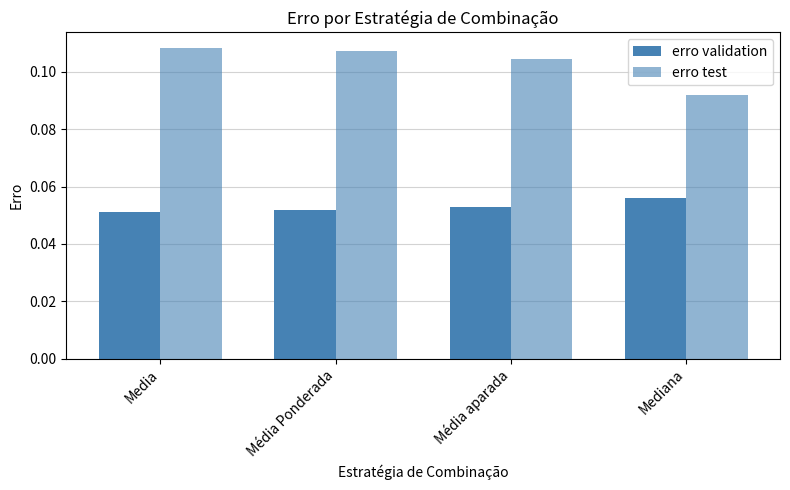

Between Media and Média Ponderada, which is larger?

Média Ponderada